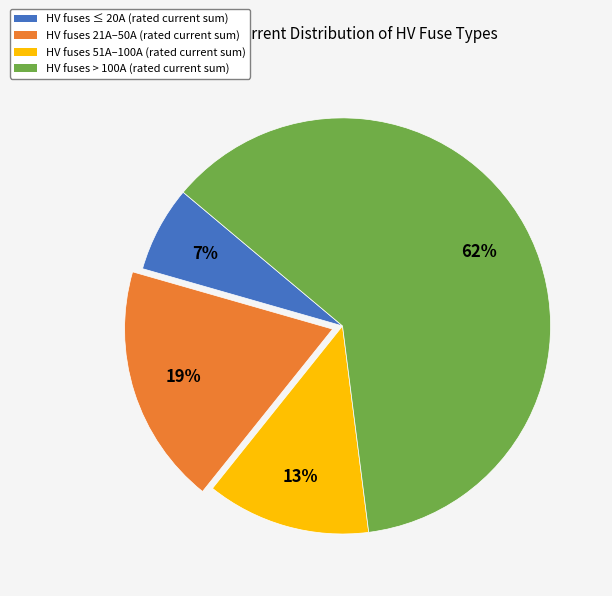

To the nearest percent, what is the average slice percentage?

25%